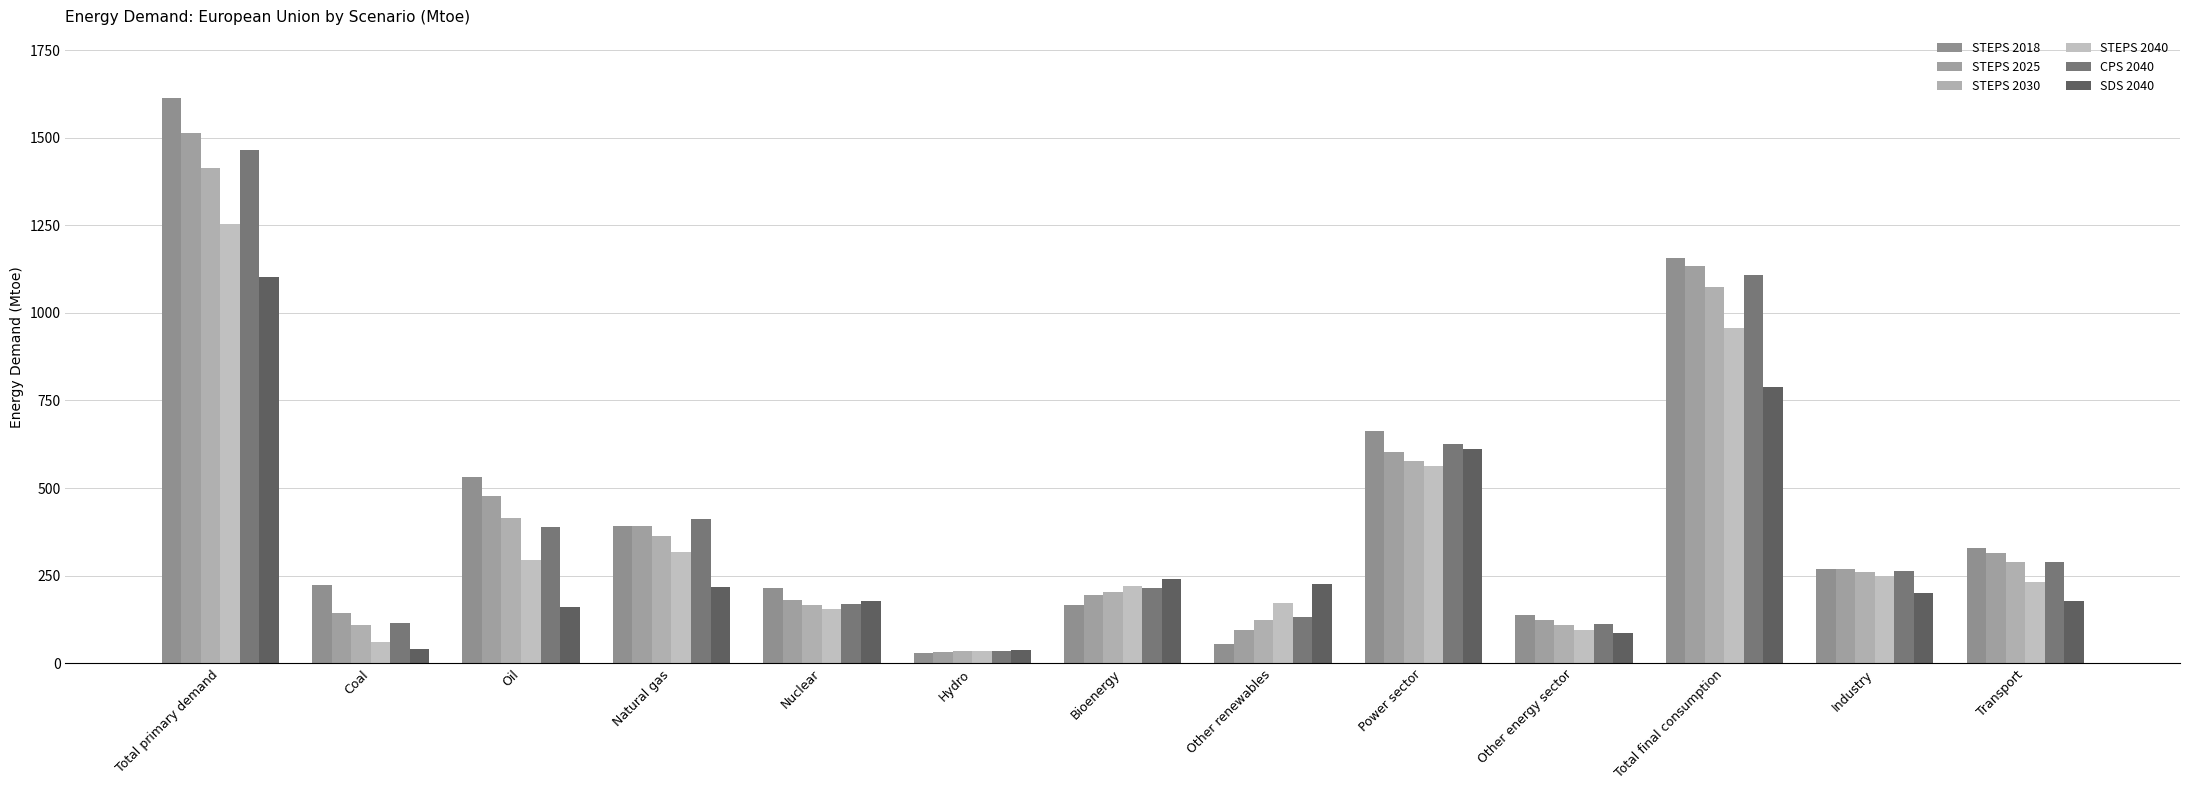

Is it true that CPS 2040 equals 625.2 at Power sector?

True